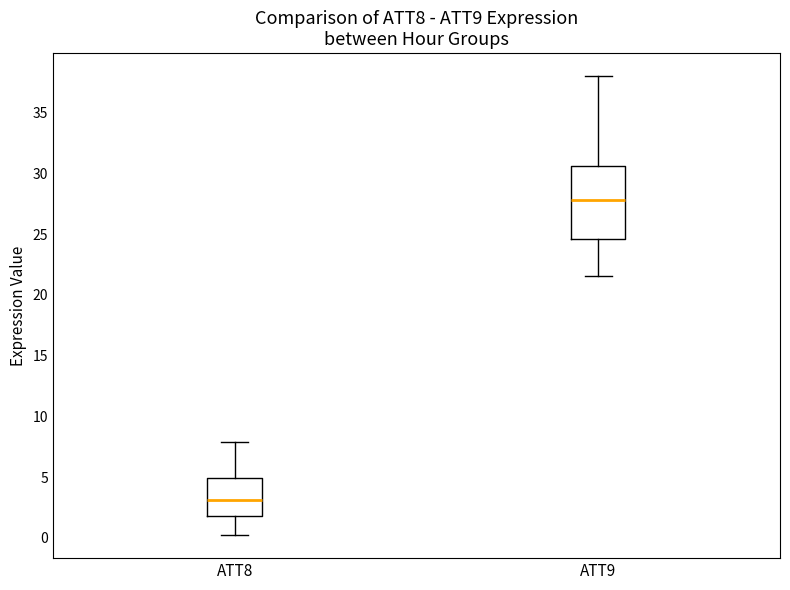

Reading left to right, read every box against the y-axis: the position of its median line, the range the box covers, and the ends of its whiskers. The values are not printed on the chart, so give them approximately, as read against the axis.

ATT8: median 3.0, box 2.0 to 5.0, whiskers 0.0 to 8.0
ATT9: median 28.0, box 24.5 to 30.5, whiskers 21.5 to 38.0